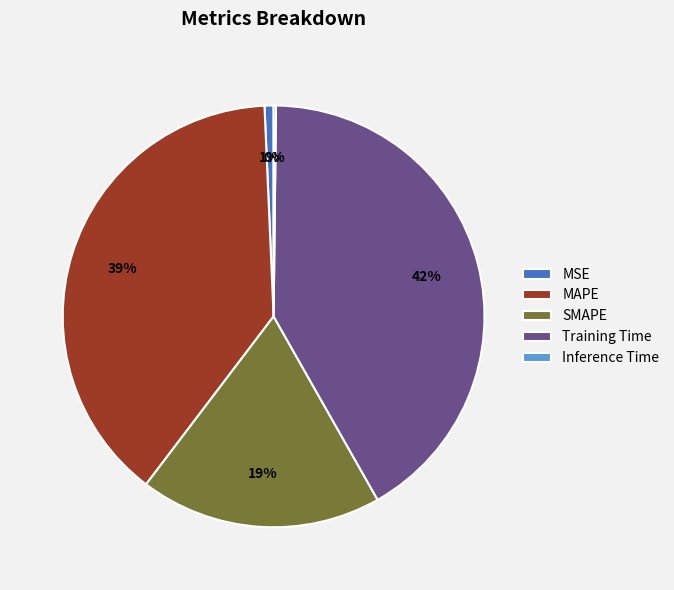

Is it true that SMAPE is 10% of the pie?

False